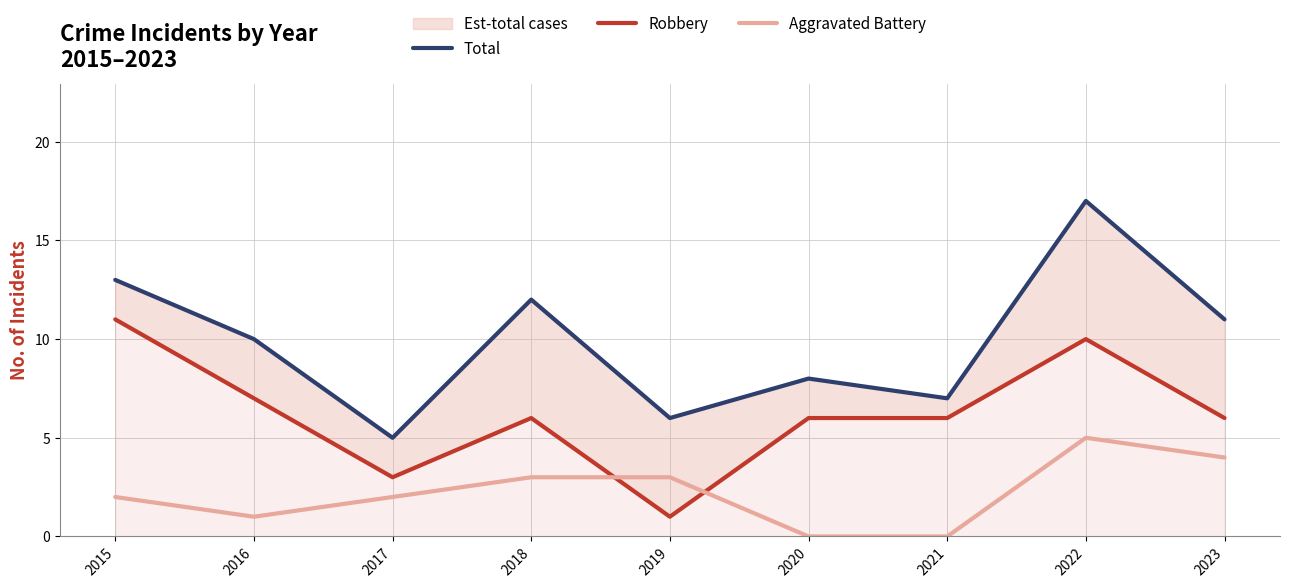

Which series has the largest total across all categories?

Total